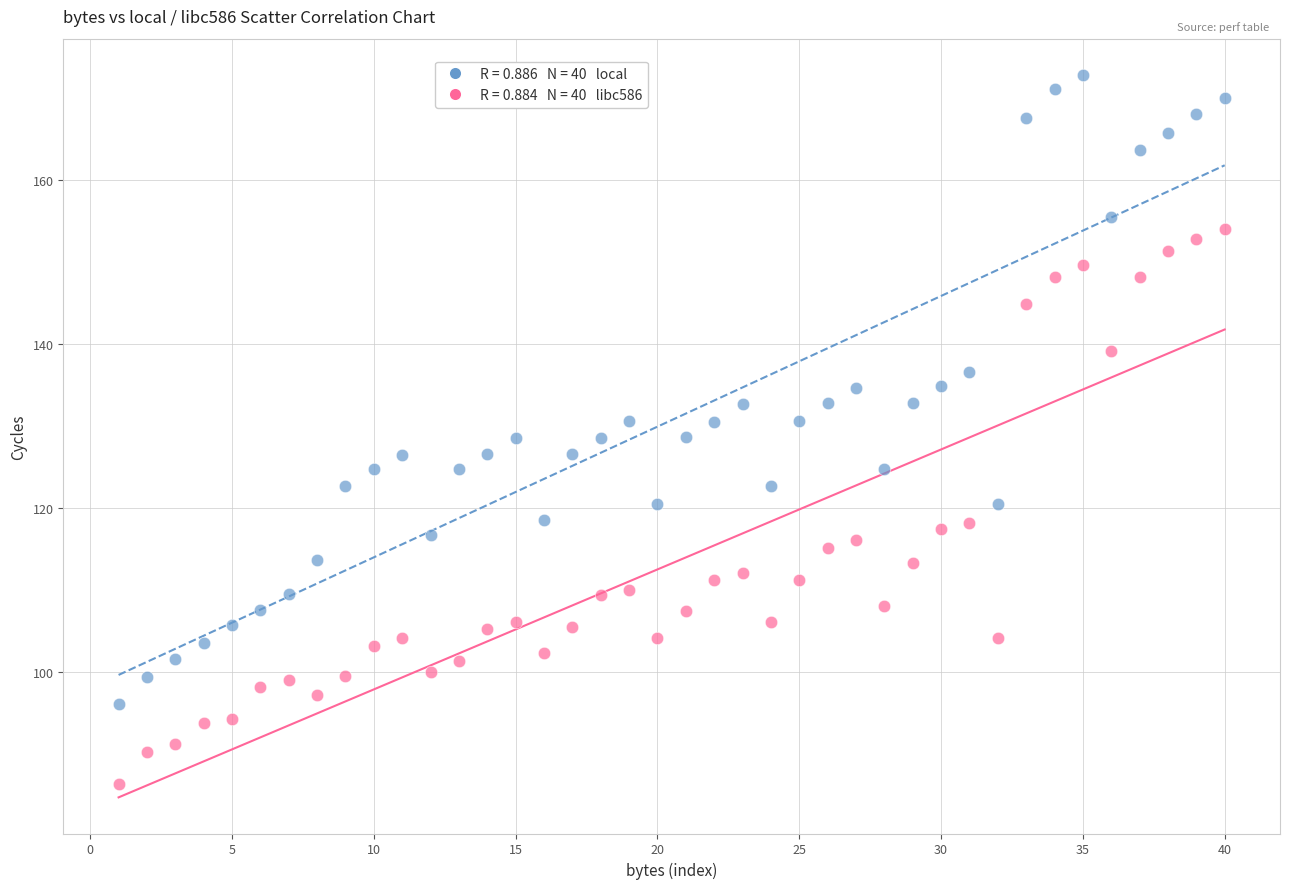

Across all data points, what is the range of Y values (max minus min)?

86.5